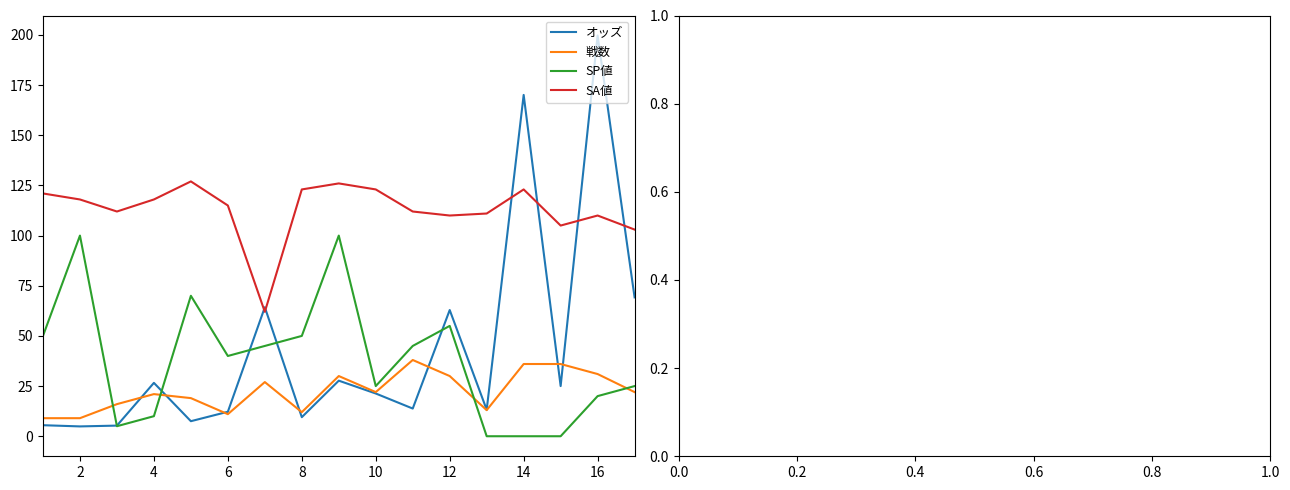

What is the lowest value of the 戦数 series?

9.0